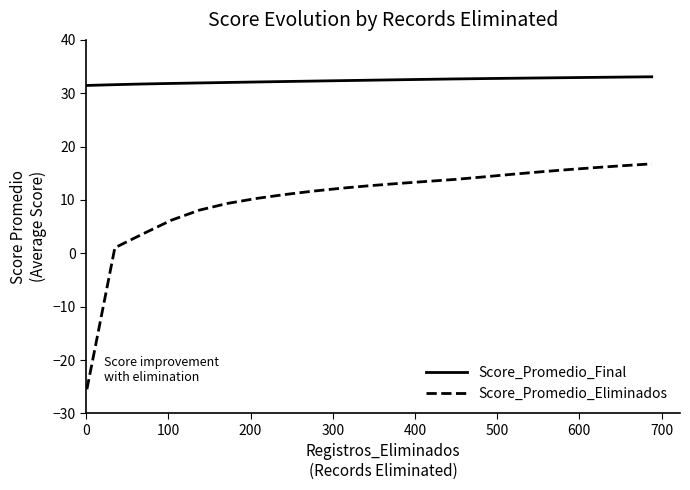

Which series has the widest spread of values?

Score_Promedio_Eliminados